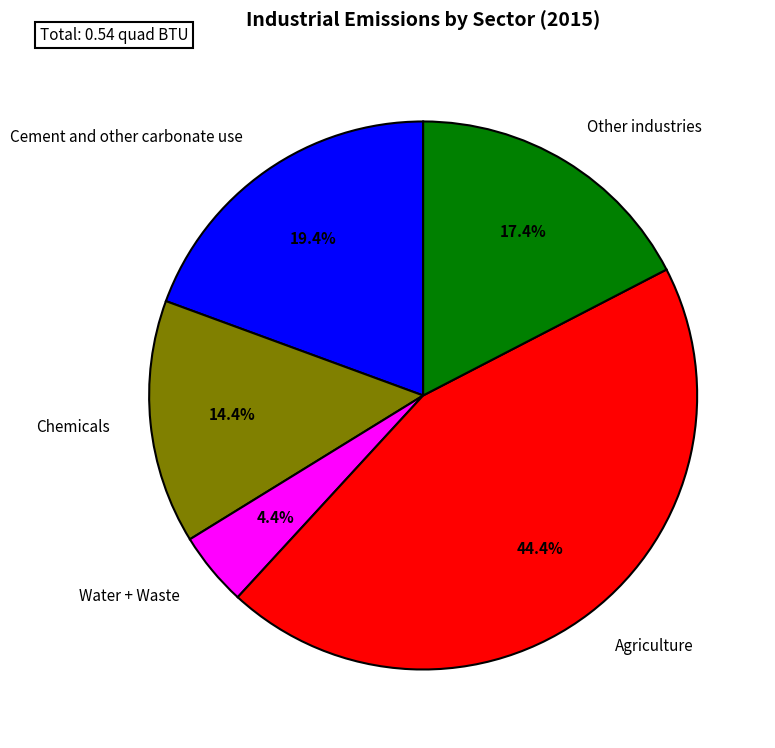

Is Chemicals the majority of the pie?

No